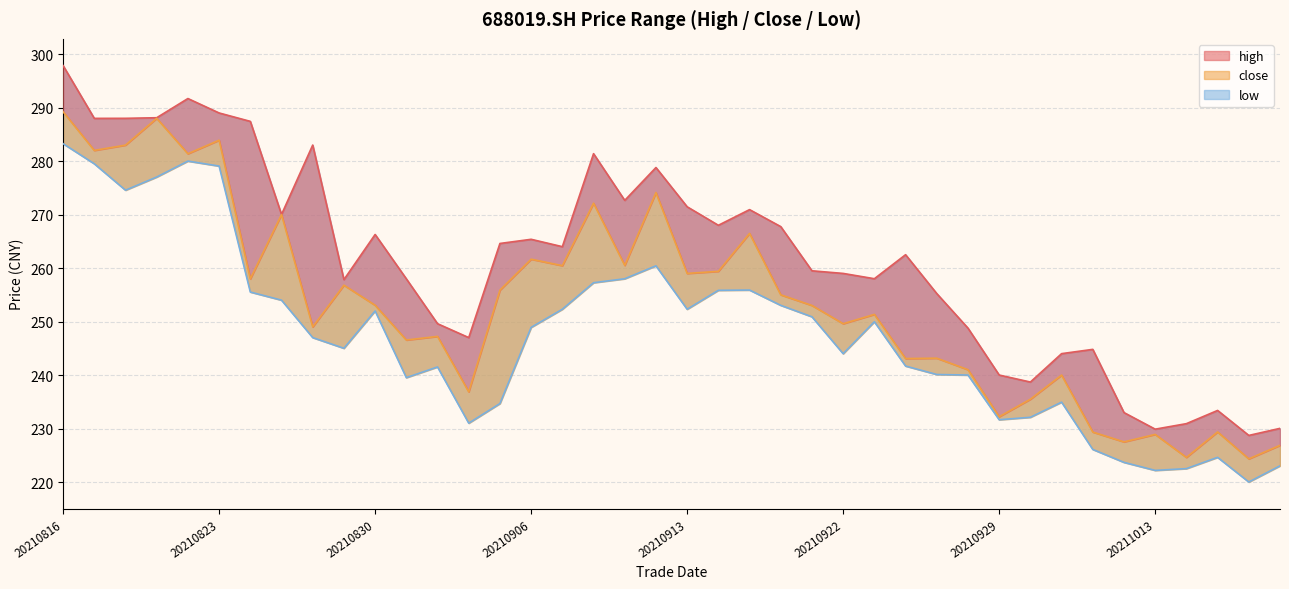

Reading left to right, transcribe all the data shown in this chart.

high: 20210816=297.9	20210817=288.0	20210818=288.0	20210819=288.1	20210820=291.7	20210823=289.0	20210824=287.4	20210825=270.0	20210826=283.0	20210827=257.8	20210830=266.3	20210831=258.0	20210901=249.6	20210902=247.0	20210903=264.6	20210906=265.4	20210907=264.0	20210908=281.4	20210909=272.7	20210910=278.8	20210913=271.5	20210914=268.0	20210915=270.9	20210916=267.8	20210917=259.5	20210922=259.0	20210923=258.0	20210924=262.5	20210927=255.2	20210928=248.8	20210929=240.0	20210930=238.7	20211008=244.0	20211011=244.8	20211012=233.0	20211013=229.9	20211014=230.9	20211015=233.4	20211018=228.7	20211019=230.0
close: 20210816=289.2	20210817=282.0	20210818=283.0	20210819=288.0	20210820=281.4	20210823=283.9	20210824=258.0	20210825=270.0	20210826=249.0	20210827=256.8	20210830=253.1	20210831=246.6	20210901=247.2	20210902=236.9	20210903=255.9	20210906=261.7	20210907=260.4	20210908=272.1	20210909=260.5	20210910=274.1	20210913=259.0	20210914=259.4	20210915=266.5	20210916=255.0	20210917=253.0	20210922=249.6	20210923=251.3	20210924=243.1	20210927=243.2	20210928=241.0	20210929=232.2	20210930=235.5	20211008=240.0	20211011=229.3	20211012=227.5	20211013=228.9	20211014=224.6	20211015=229.4	20211018=224.3	20211019=226.9
low: 20210816=283.3	20210817=279.5	20210818=274.6	20210819=277.0	20210820=280.0	20210823=279.1	20210824=255.5	20210825=254.0	20210826=247.0	20210827=245.0	20210830=252.0	20210831=239.5	20210901=241.5	20210902=231.0	20210903=234.7	20210906=248.9	20210907=252.3	20210908=257.3	20210909=258.0	20210910=260.4	20210913=252.3	20210914=255.8	20210915=255.9	20210916=253.0	20210917=250.9	20210922=244.0	20210923=250.0	20210924=241.7	20210927=240.1	20210928=240.0	20210929=231.6	20210930=232.1	20211008=234.9	20211011=226.1	20211012=223.7	20211013=222.2	20211014=222.5	20211015=224.6	20211018=220.0	20211019=223.0